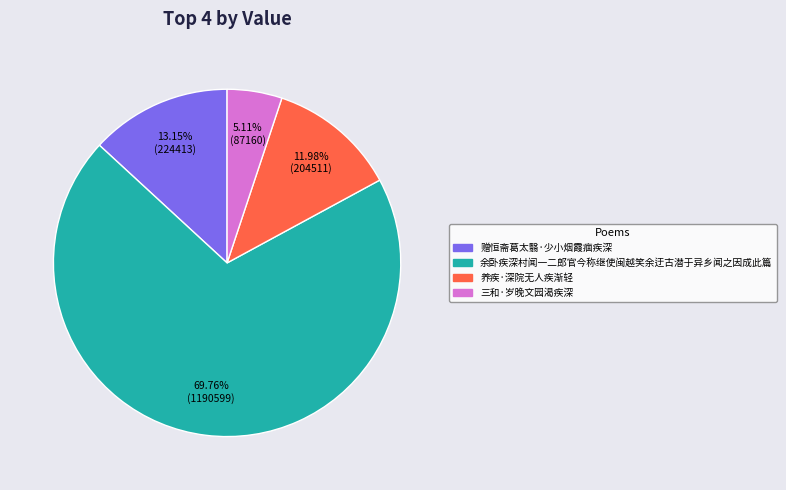

To the nearest percent, what is the combined percentage of 养疾·深院无人疾渐轻 and 赠恒斋葛太翳·少小烟霞痼疾深?

25%